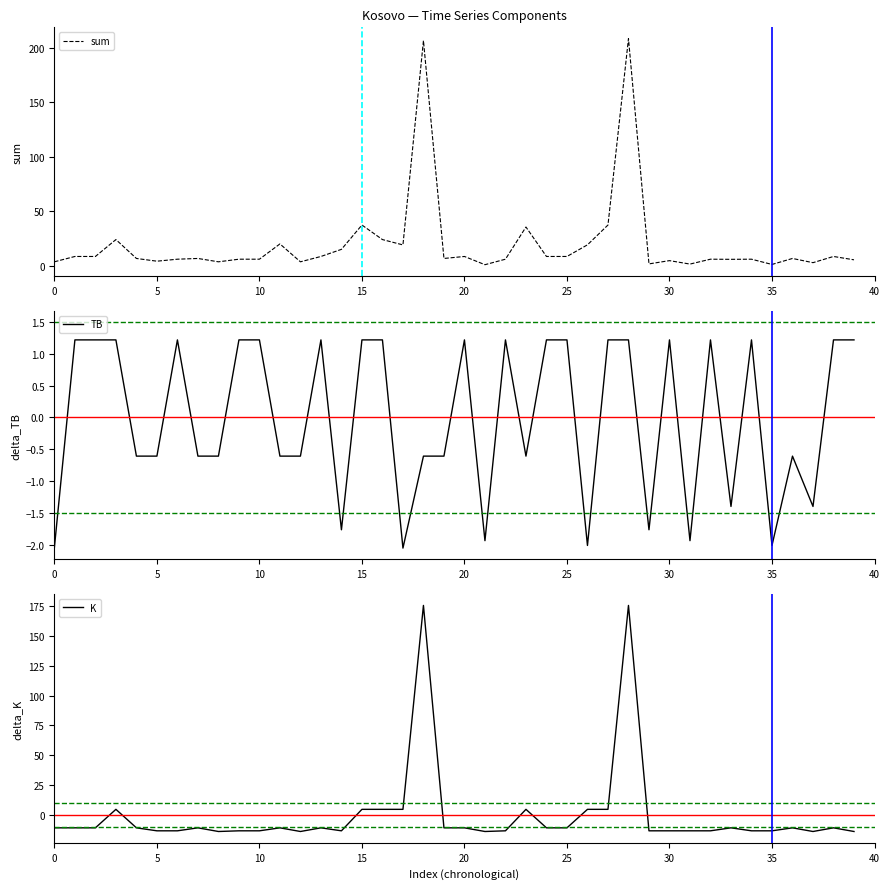

True or false: sum has a value of 2.9 at 34.

False